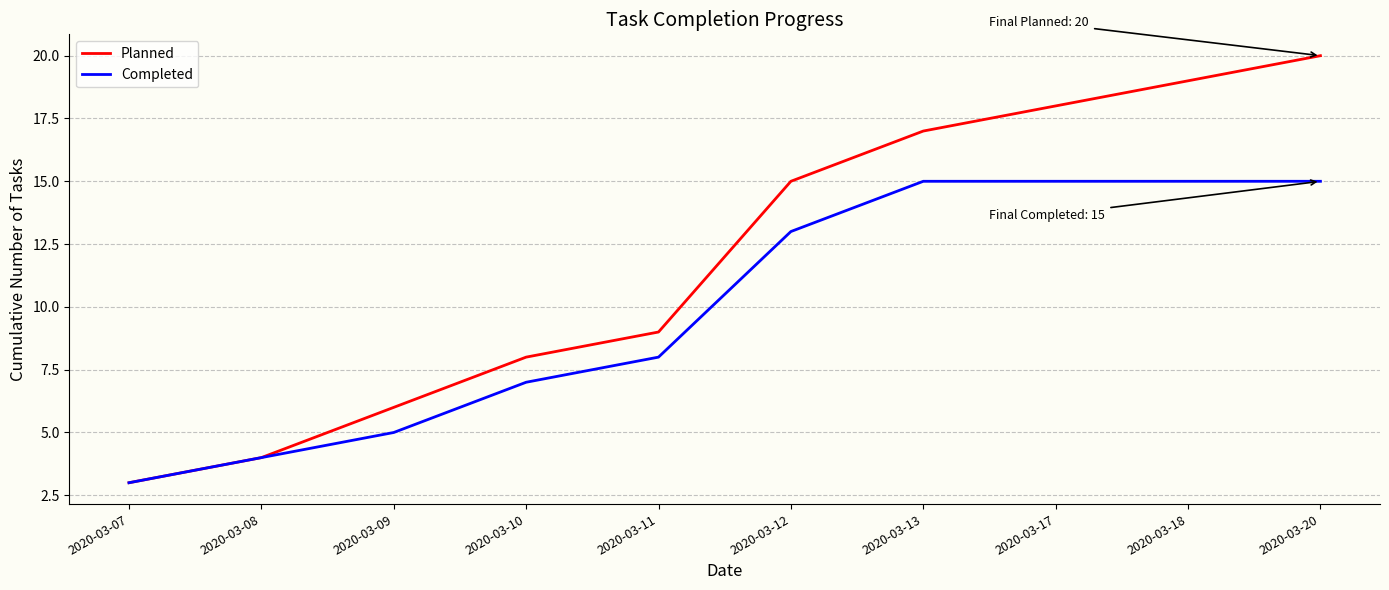

What is the approximate value of Planned at 2020-03-18, to the nearest 5?

20